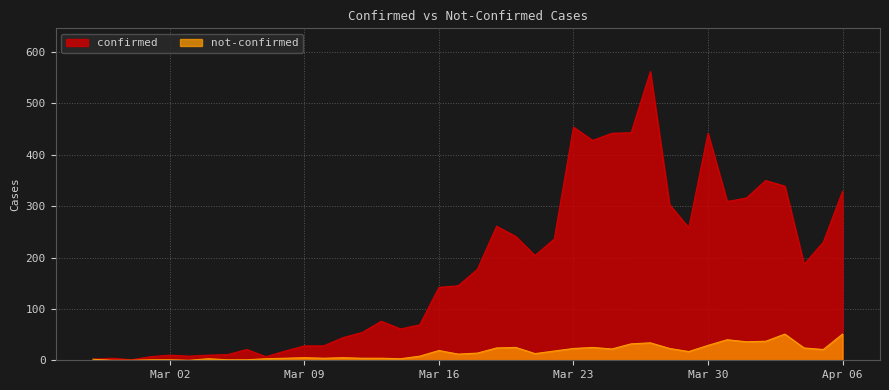

The not-confirmed series shows 80 at 2020-04-03. True or false?

False